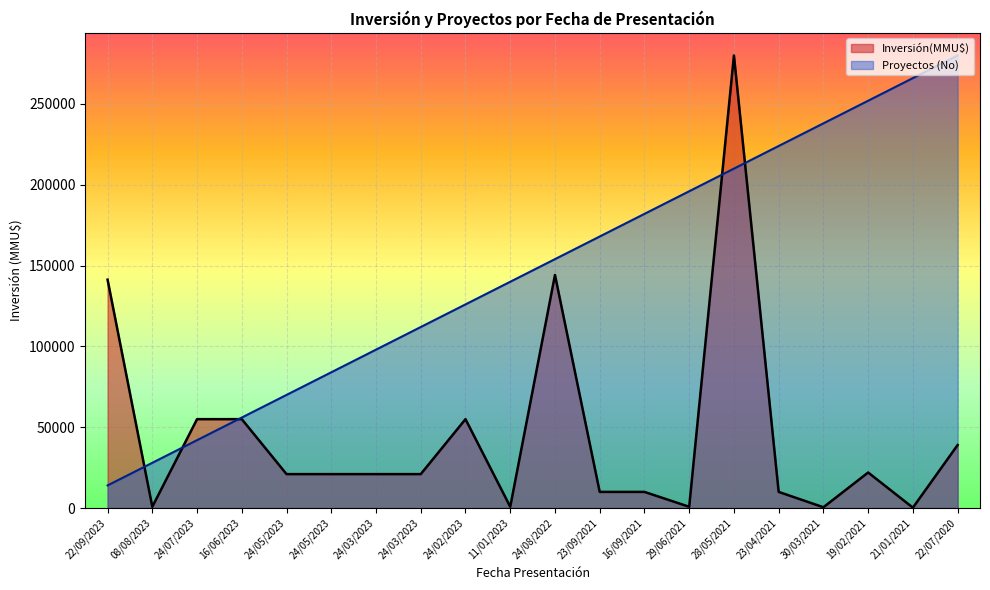

After their last crossing, which series has the higher values: Proyectos (No) or Inversión(MMU$)?

Proyectos (No)